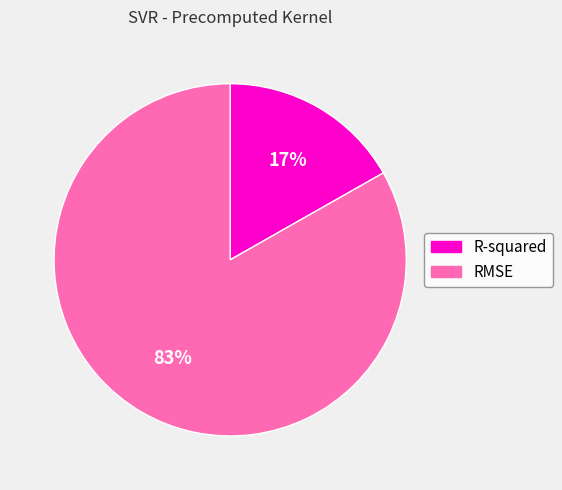

To the nearest percent, what portion does RMSE represent?

83%